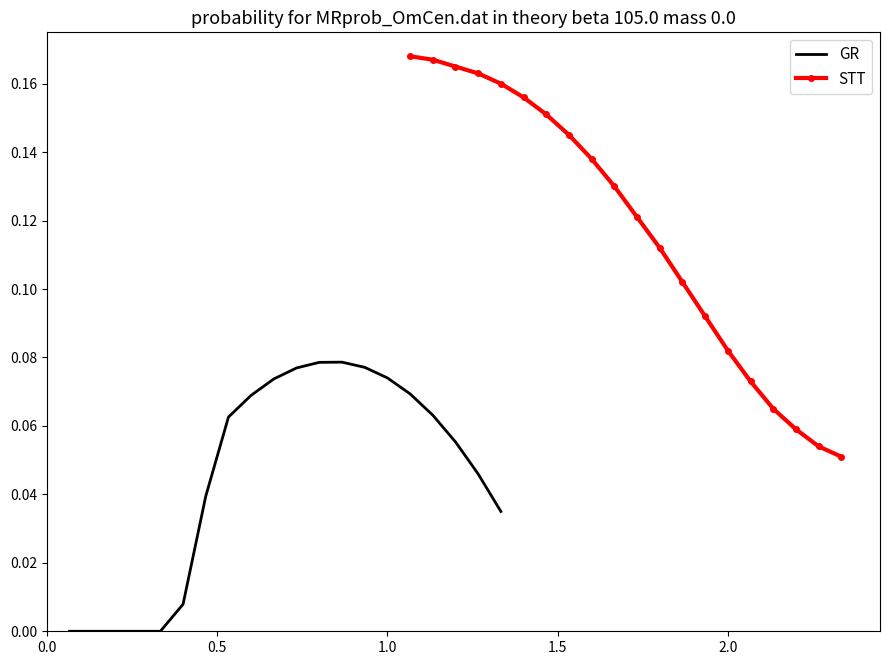

What are all the series names shown in the legend?

GR, STT